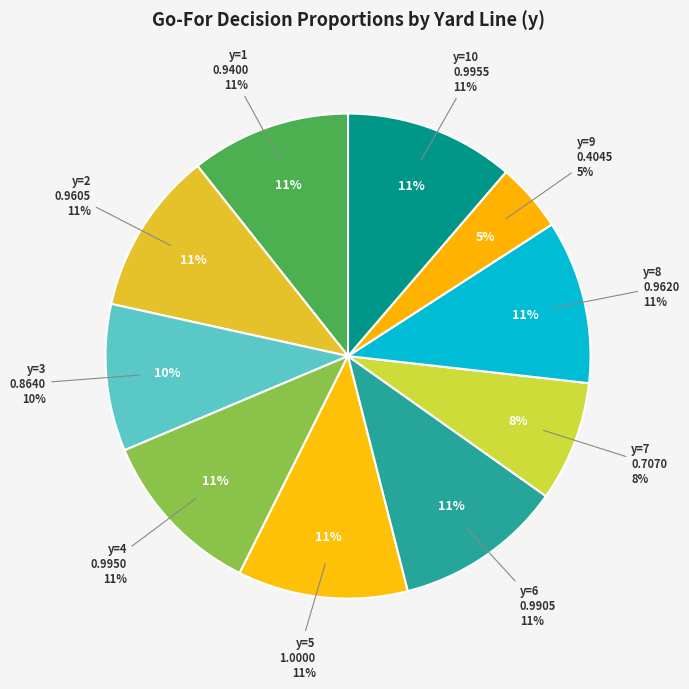

Is it true that y=9 is 14% of the pie?

False